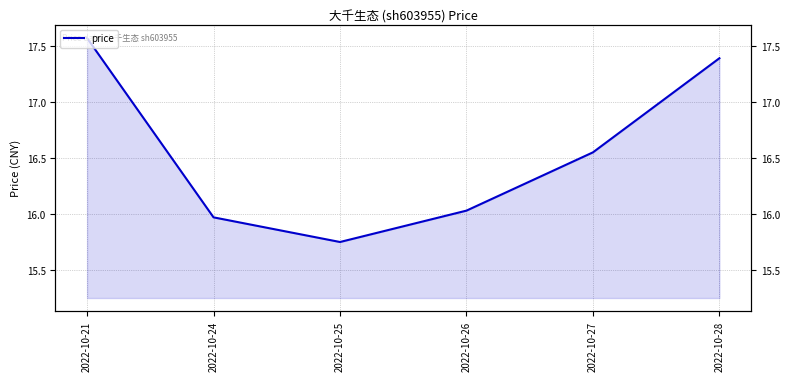

Rank the categories by value from lowest to highest.

2022-10-25, 2022-10-24, 2022-10-26, 2022-10-27, 2022-10-28, 2022-10-21